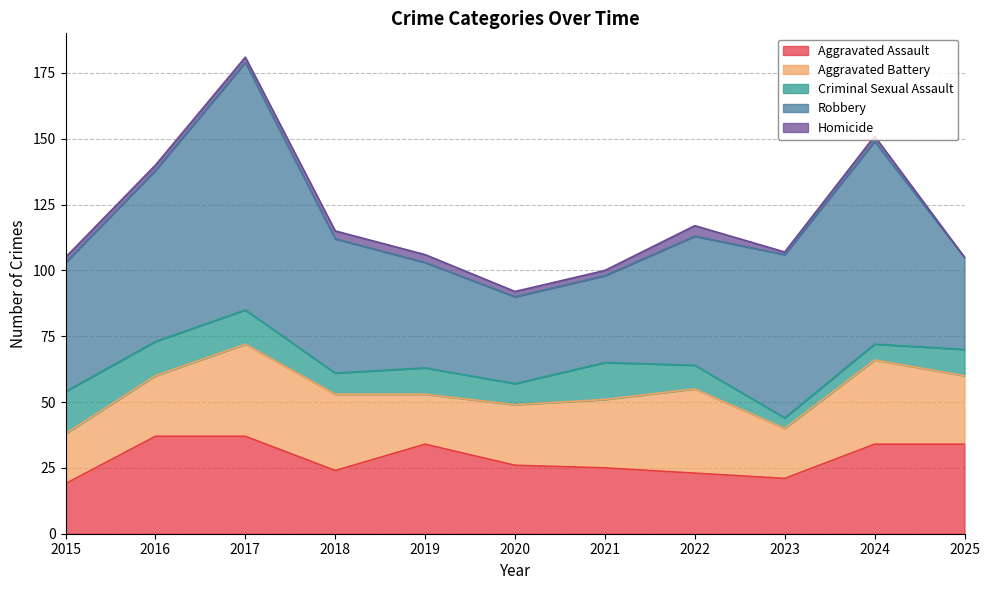

What is the sum of the Criminal Sexual Assault values at 2019 and 2022?

19